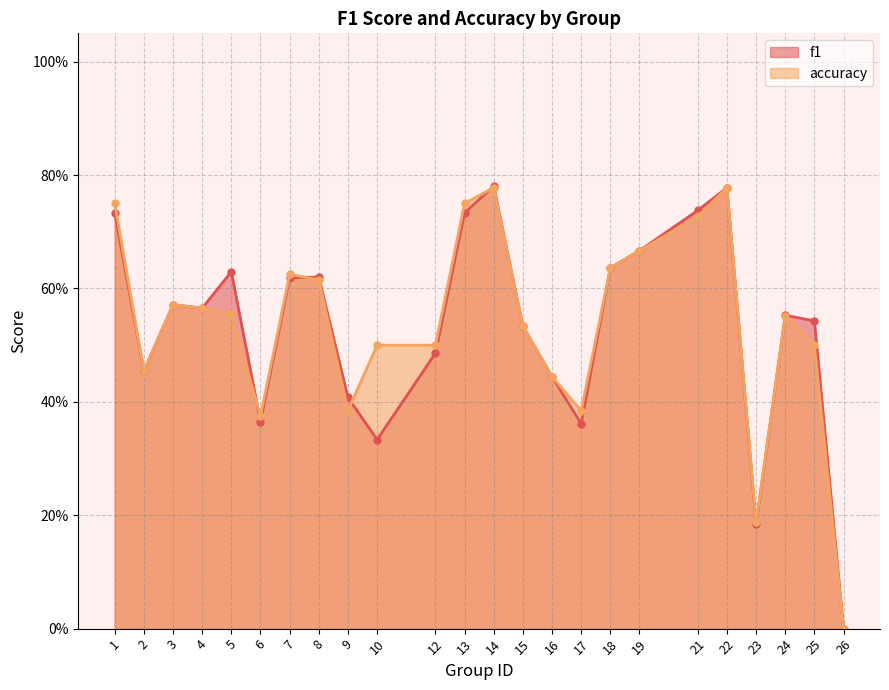

What is the sum of all accuracy values?

12.8